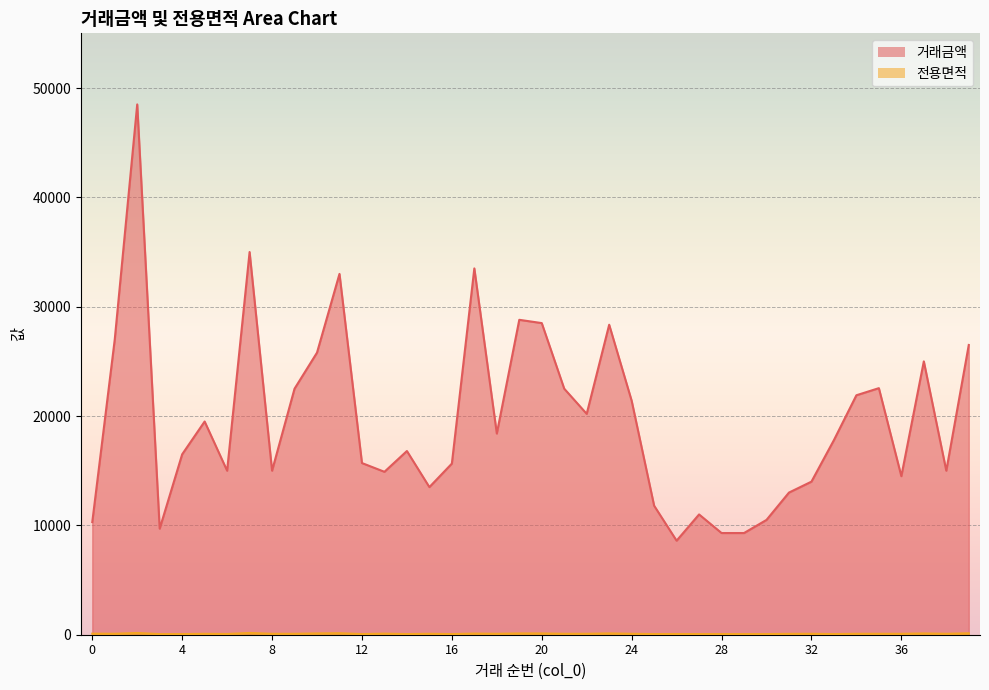

Reading left to right, transcribe all the data shown in this chart.

거래금액: 0=10300.0	1=27000.0	2=48500.0	3=9700.0	4=16500.0	5=19500.0	6=15000.0	7=35000.0	8=15000.0	9=22500.0	10=25800.0	11=33000.0	12=15700.0	13=14900.0	14=16800.0	15=13500.0	16=15650.0	17=33500.0	18=18400.0	19=28800.0	20=28500.0	21=22500.0	22=20200.0	23=28350.0	24=21400.0	25=11800.0	26=8600.0	27=11000.0	28=9300.0	29=9300.0	30=10500.0	31=13000.0	32=14000.0	33=17800.0	34=21900.0	35=22550.0	36=14500.0	37=25000.0	38=15000.0	39=26500.0
전용면적: 0=96.2	1=88.2	2=160.5	3=56.2	4=59.9	5=82.9	6=67.5	7=161.5	8=84.8	9=84.8	10=119.4	11=138.6	12=59.6	13=98.7	14=59.3	15=85.0	16=59.3	17=105.0	18=84.9	19=117.6	20=117.6	21=85.0	22=85.0	23=120.7	24=85.0	25=60.0	26=64.3	27=59.1	28=59.9	29=58.3	30=59.9	31=78.7	32=84.7	33=59.9	34=84.8	35=84.8	36=83.2	37=117.5	38=84.9	39=132.6